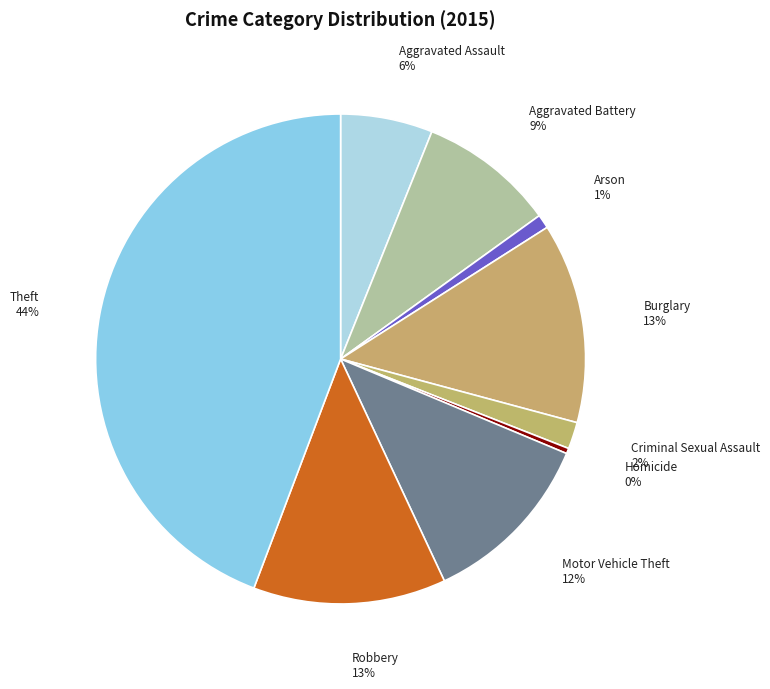

Approximately how many times larger is the value at Burglary compared to Motor Vehicle Theft?

1.1